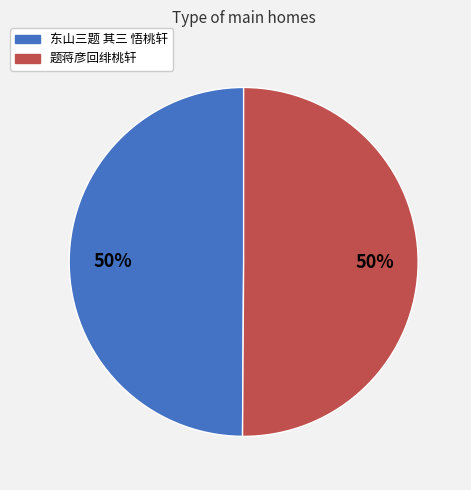

Is it true that 东山三题 其三 悟桃轩 is 50% of the pie?

True